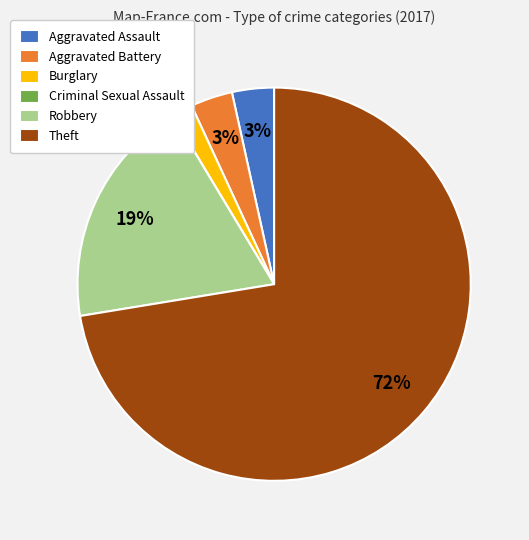

To the nearest percent, what is the average slice percentage?

17%